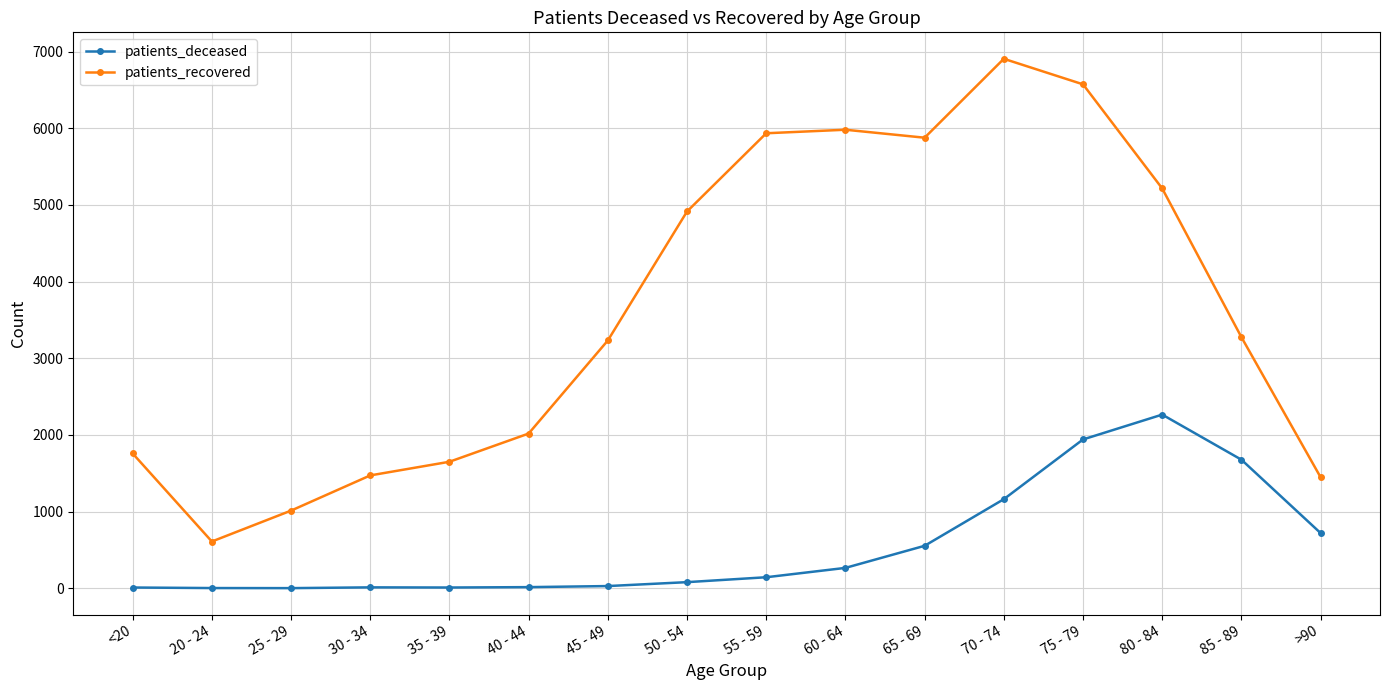

What is the difference between the maximum and minimum values in the patients_deceased series?

2263